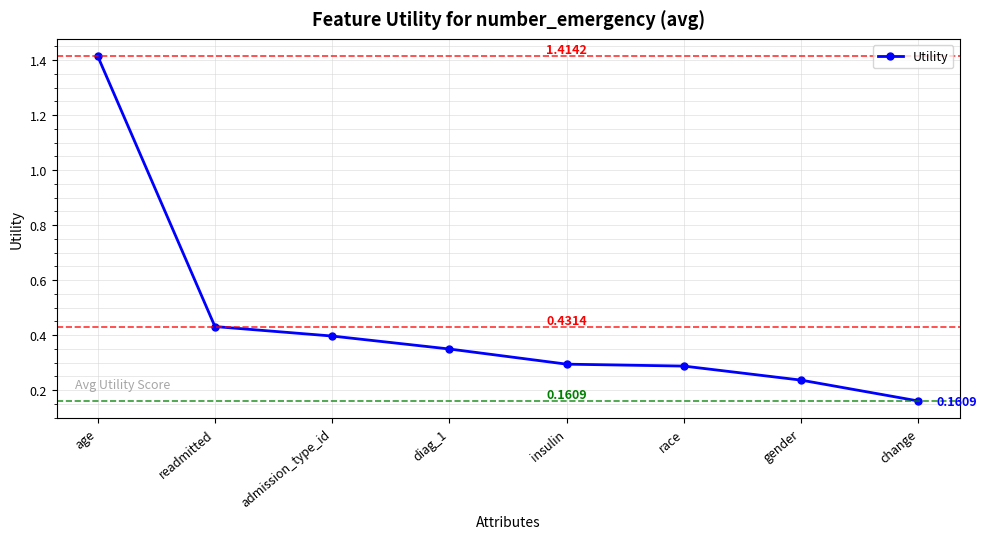

Is this an area chart (filled region under the line)?

No